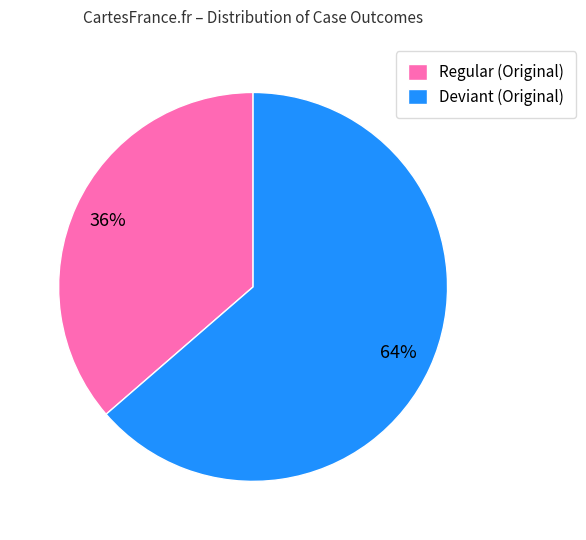

True or false: Regular (Original) accounts for 45% of the total.

False